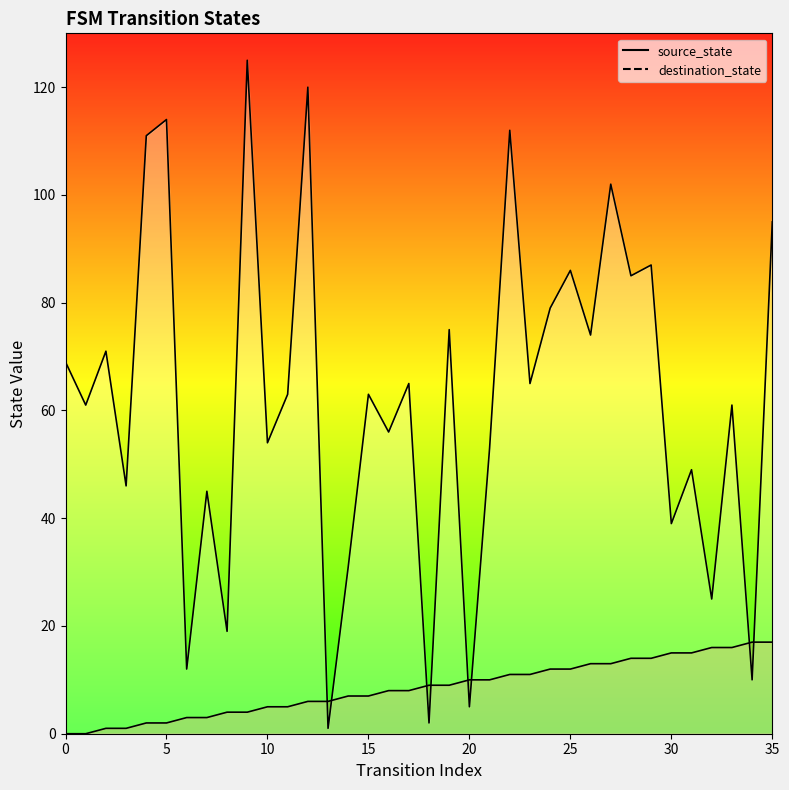

Reading left to right, extract all data points from this chart.

source_state: 0	0	1	1	2	2	3	3	4	4	5	5	6	6	7	7	8	8	9	9	10	10	11	11	12	12	13	13	14	14	15	15	16	16	17	17
destination_state: 69	61	71	46	111	114	12	45	19	125	54	63	120	1	31	63	56	65	2	75	5	53	112	65	79	86	74	102	85	87	39	49	25	61	10	95